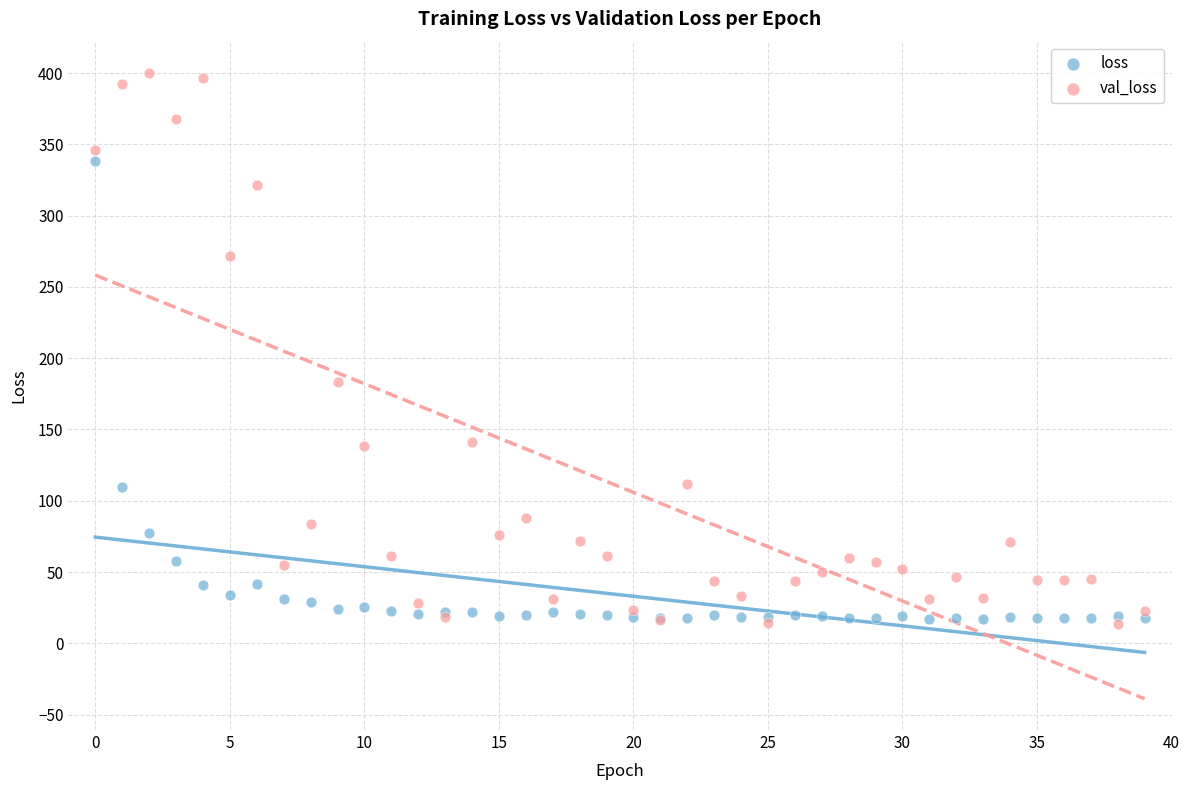

Which series has the largest Y range (max minus min)?

val_loss